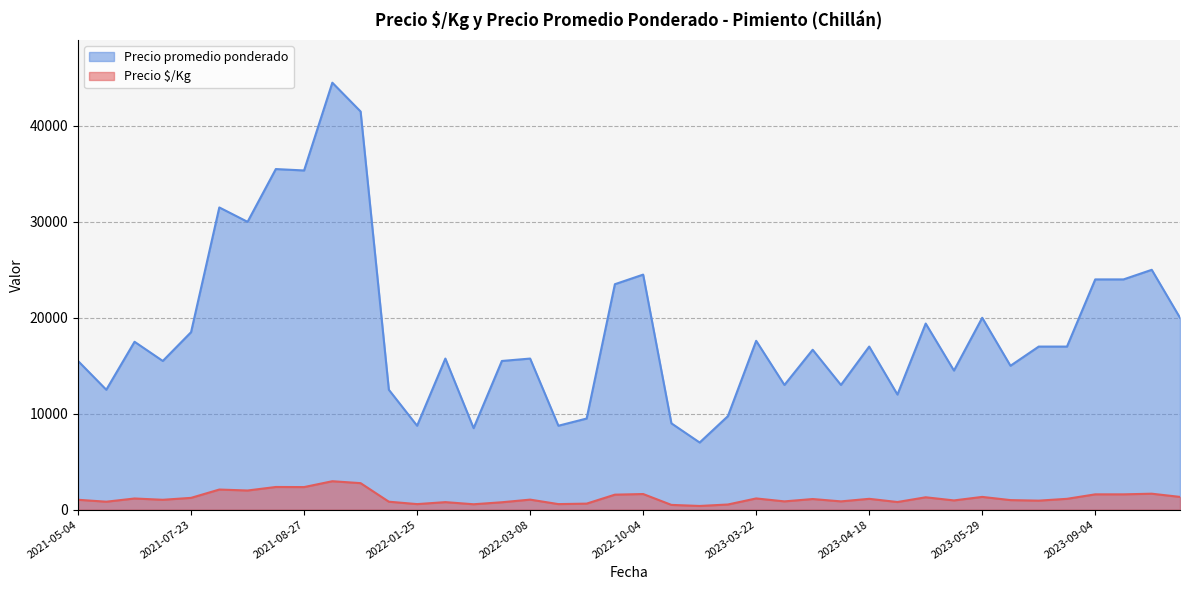

At which category is the sum across all series the highest?

2021-09-09